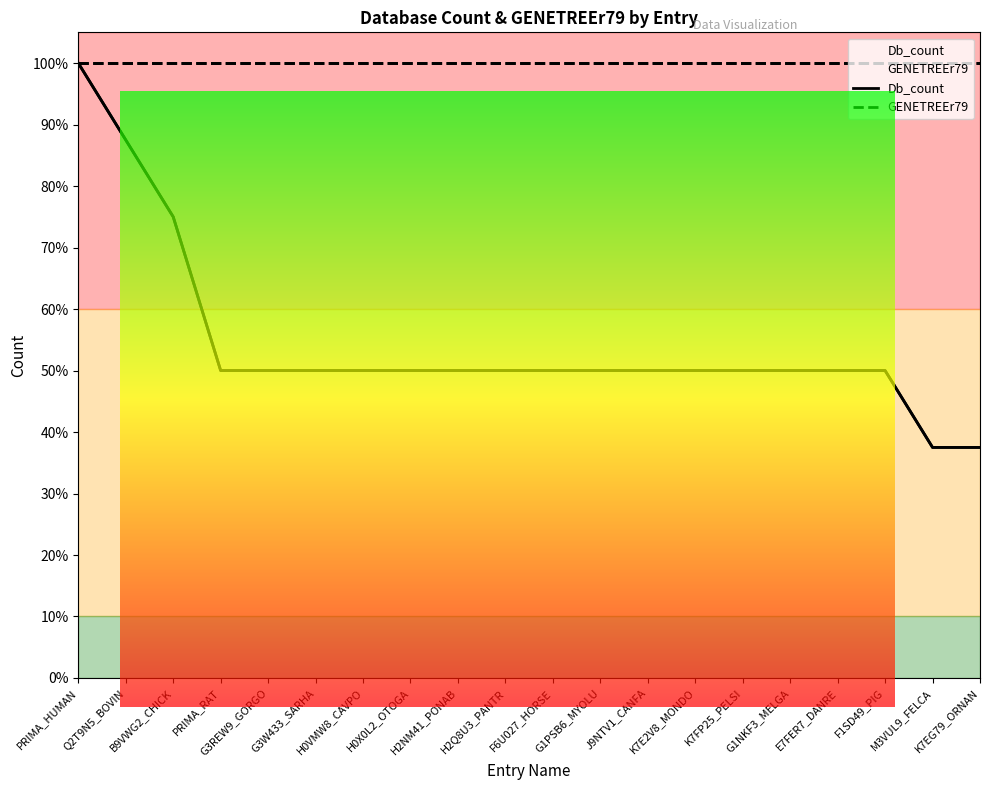

The Db_count series shows 0.1 at H0X0L2_OTOGA. True or false?

False